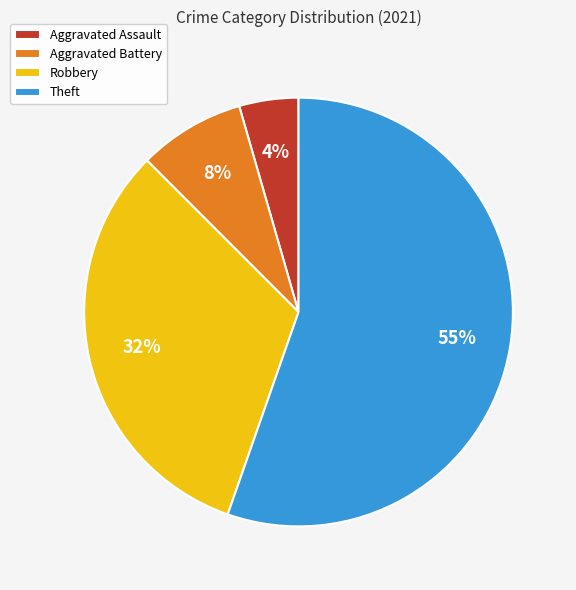

How many slices are in this pie chart?

4